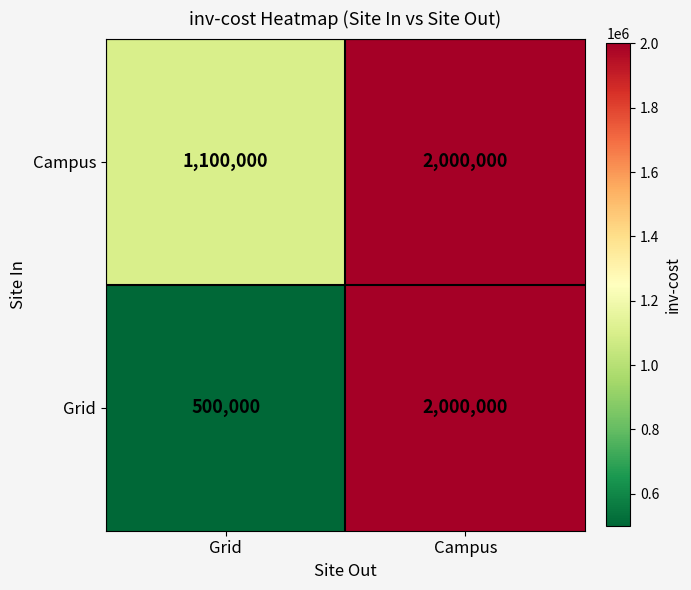

Which series has the largest range (max minus min)?

Grid